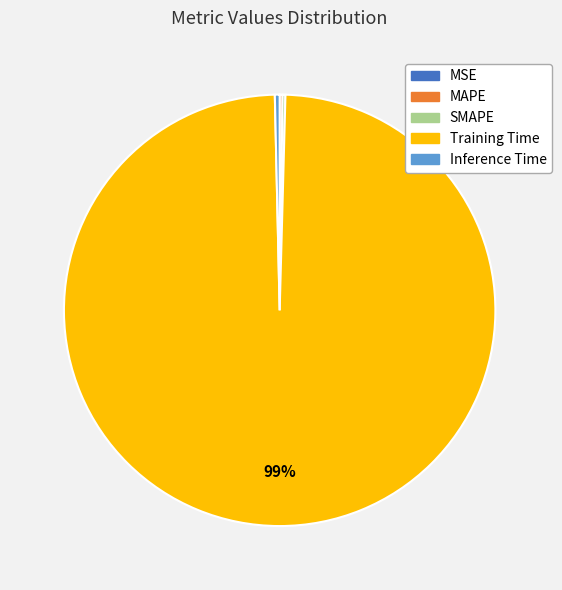

What is the majority slice?

Training Time